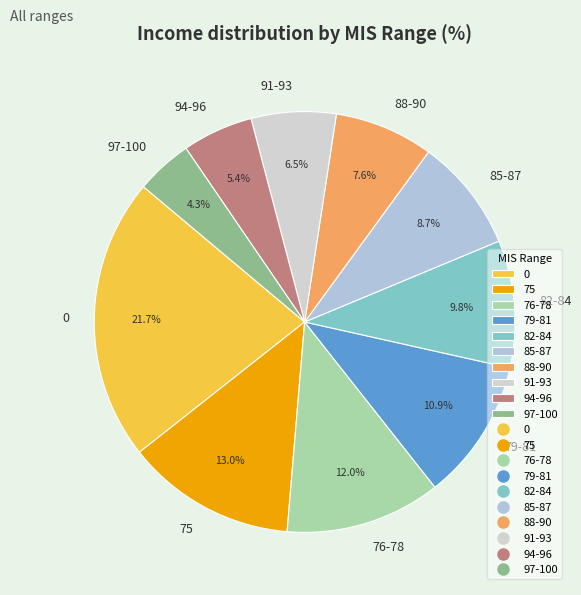

Do 75 and 82-84 together represent more than half of the pie?

No